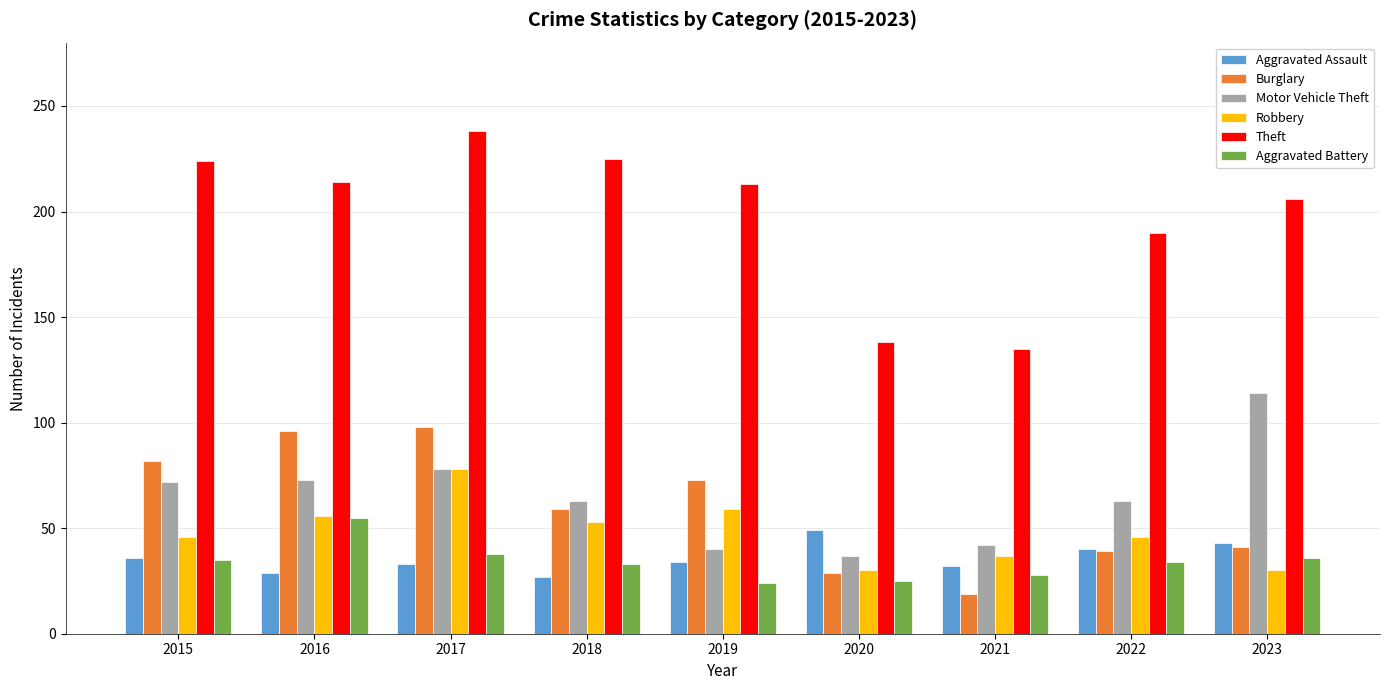

How many values in the Burglary series are below 59?

4